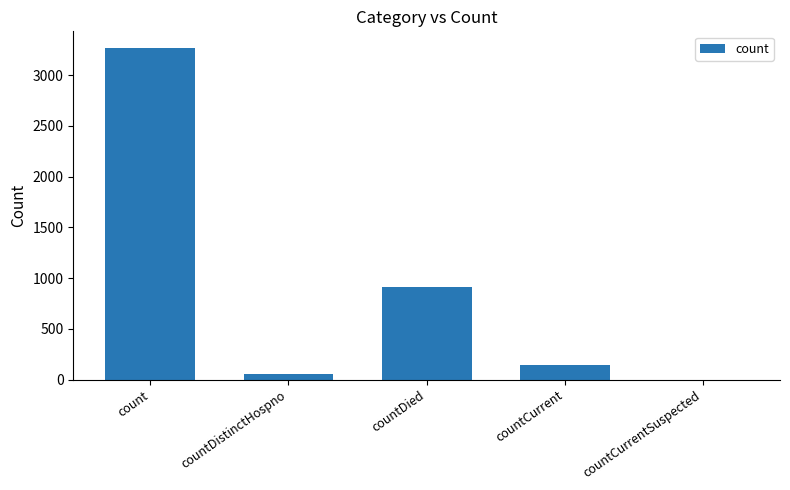

The value at countDied is 910. True or false?

True